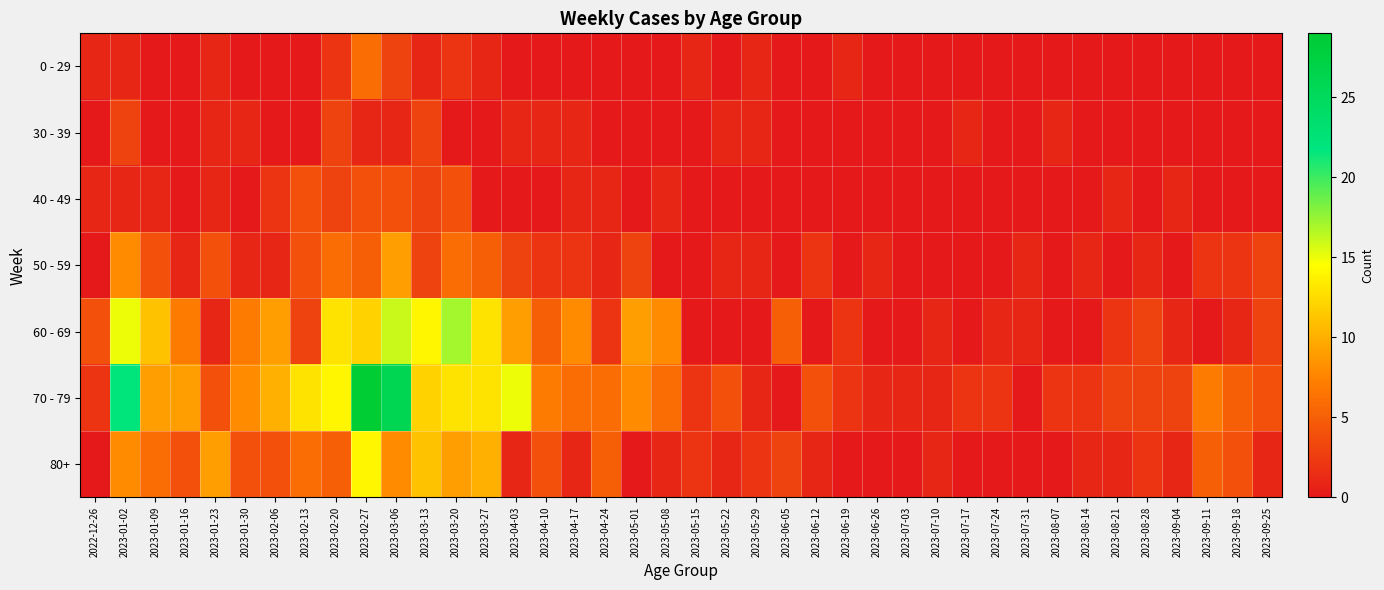

What is the total value across all series at 2023-08-14?

4